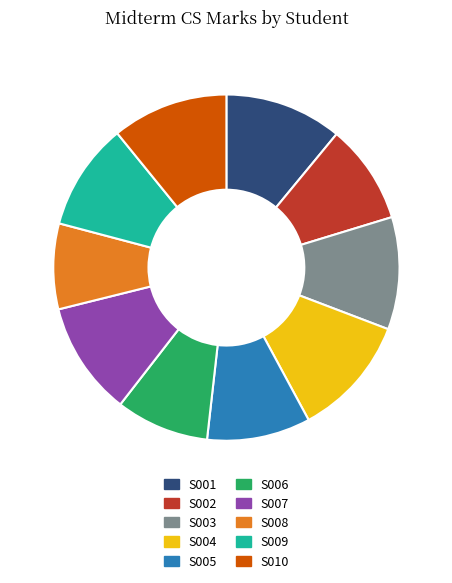

Do S004 and S010 together represent more than half of the pie?

No